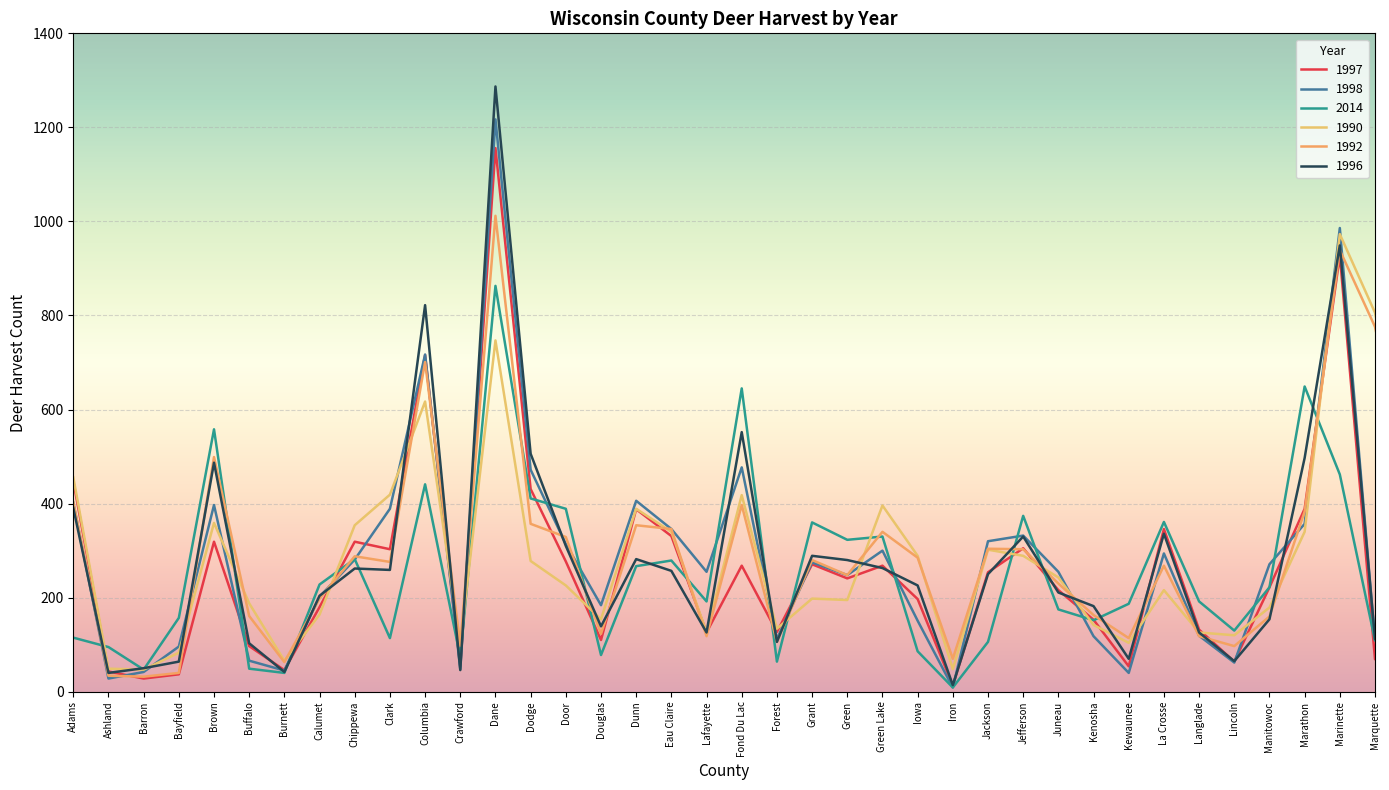

Where does the 1998 series first go above 271?

Adams